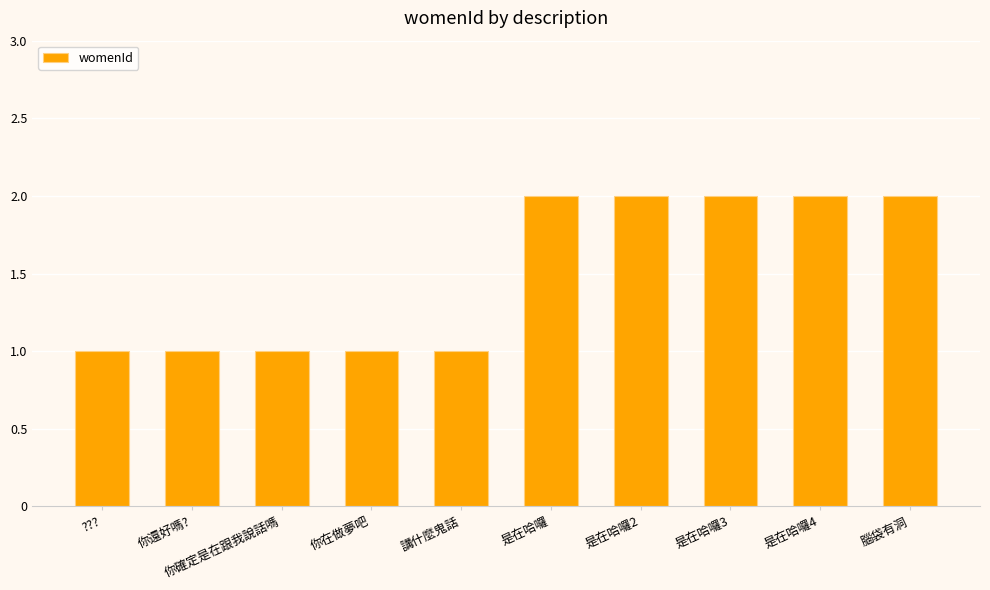

What is the difference between the values at 是在哈囉2 and 你還好嗎??

1